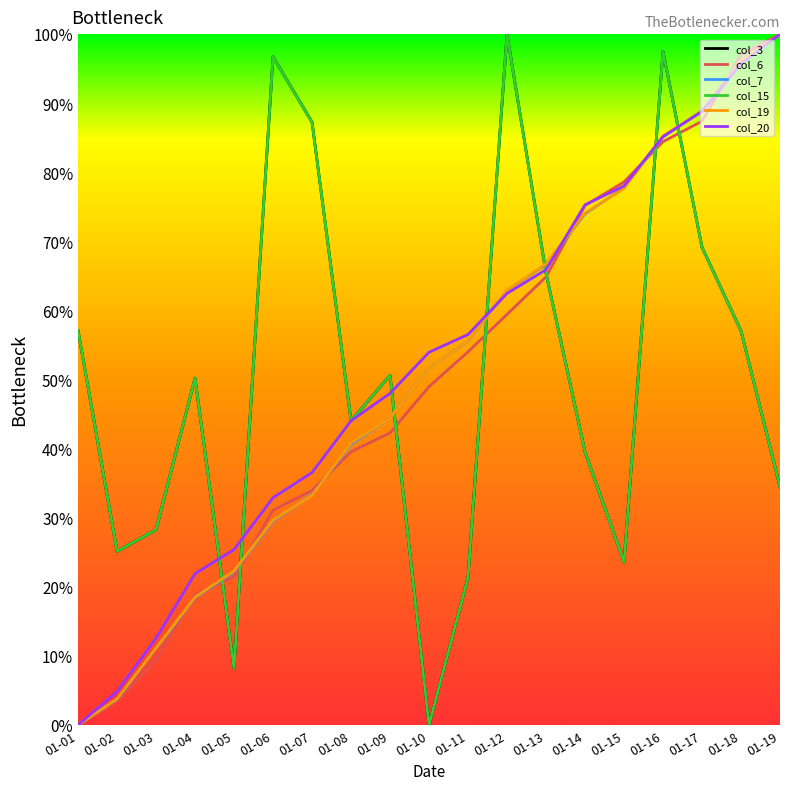

In col_3, how many points are lower than both neighbors (excluding endpoints)?

5